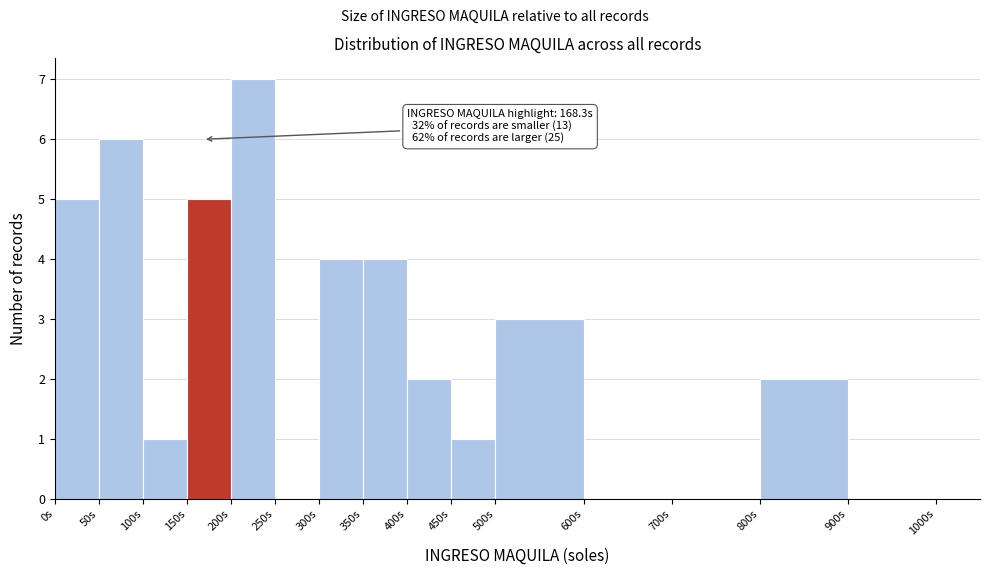

Which range on the x-axis has the tallest bar?

200 to 250